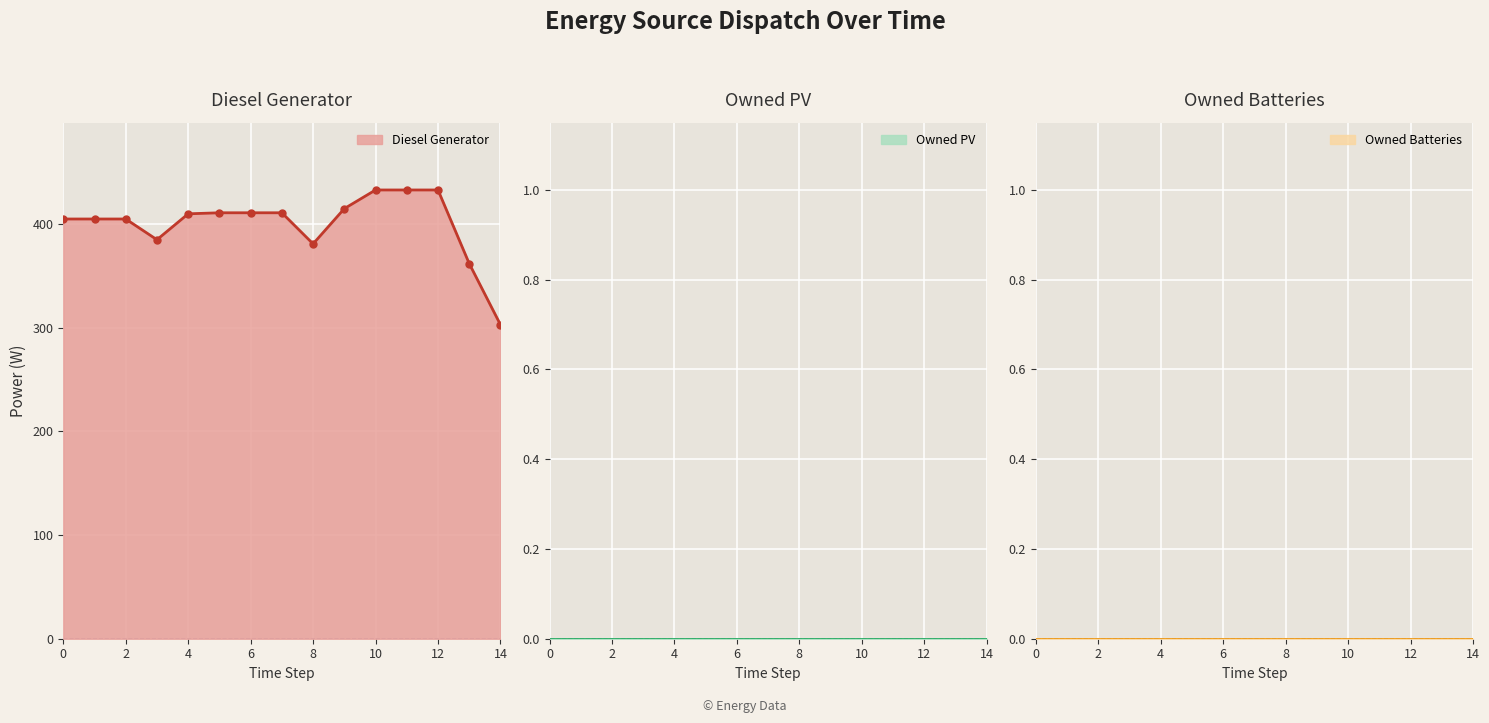

The Diesel Generator series shows 777 at 11. True or false?

False